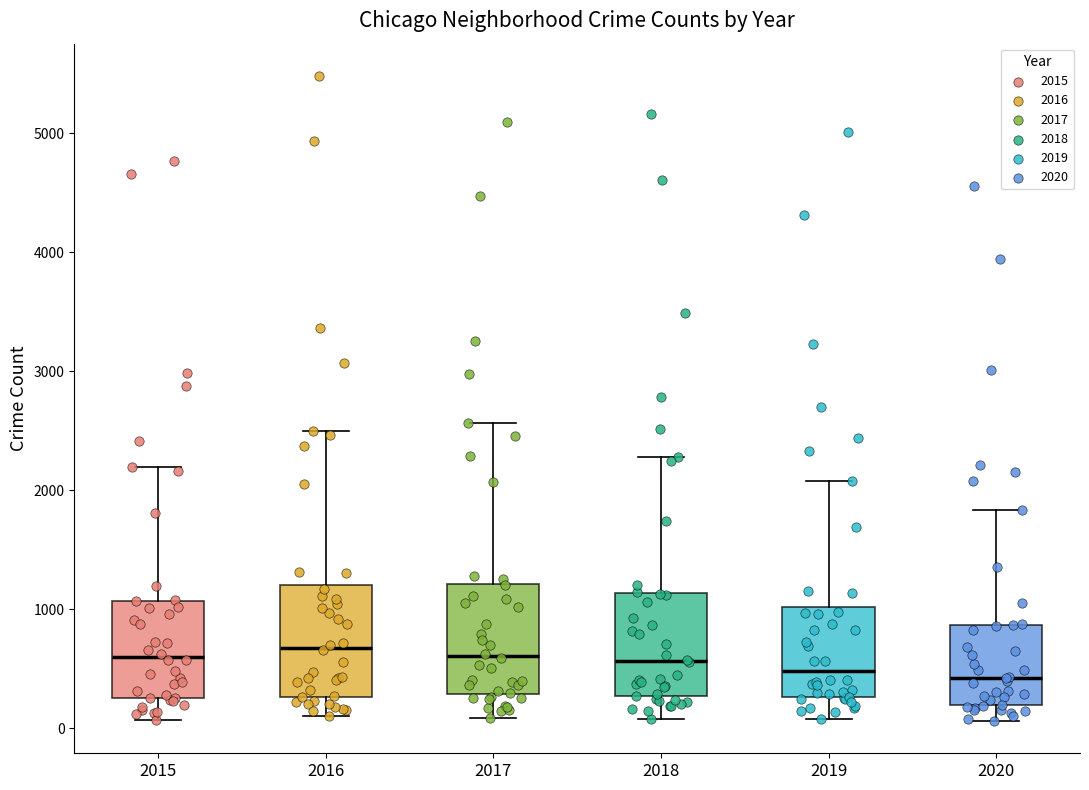

Reading left to right, transcribe this box plot: for each box, give where its median line is, the range the box spans, and where its two whiskers end, as read against the y-axis. The values are not printed on the chart, so give them approximately, as read against the axis.

2015: median 600, box 300 to 1100, whiskers 100 to 2200
2016: median 700, box 300 to 1200, whiskers 100 to 2500
2017: median 600, box 300 to 1200, whiskers 100 to 2600
2018: median 600, box 300 to 1100, whiskers 100 to 2300
2019: median 500, box 300 to 1000, whiskers 100 to 2100
2020: median 400, box 200 to 900, whiskers 100 to 1800